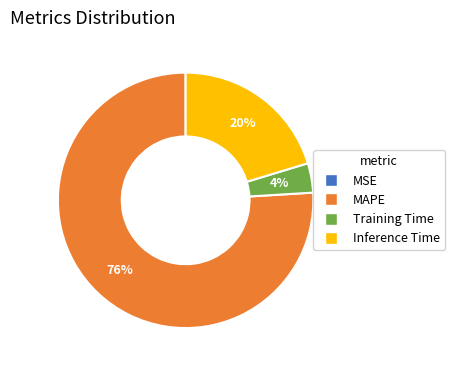

Is there any slice that represents more than half of the pie?

Yes